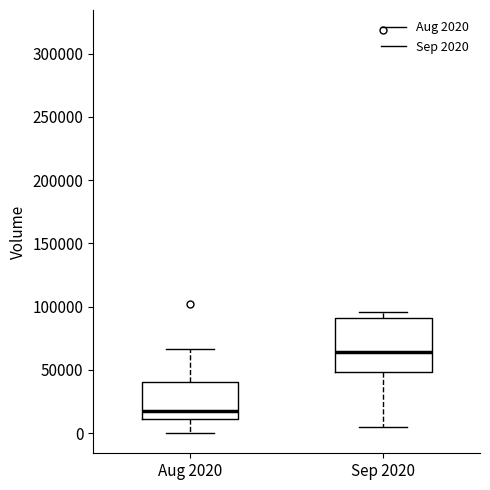

Reading left to right, read every box against the y-axis: the position of its median line, the range the box covers, and the ends of its whiskers. The values are not printed on the chart, so give them approximately, as read against the axis.

Aug 2020: median 20000, box 10000 to 40000, whiskers 0 to 65000
Sep 2020: median 65000, box 50000 to 90000, whiskers 5000 to 95000